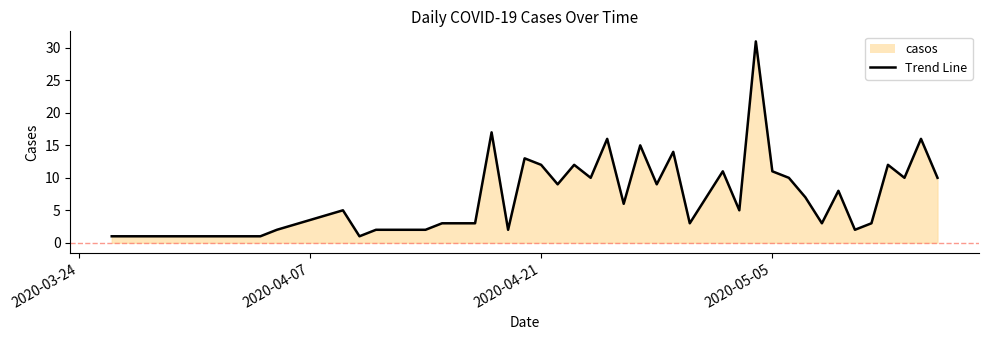

What is the greatest value displayed?

31